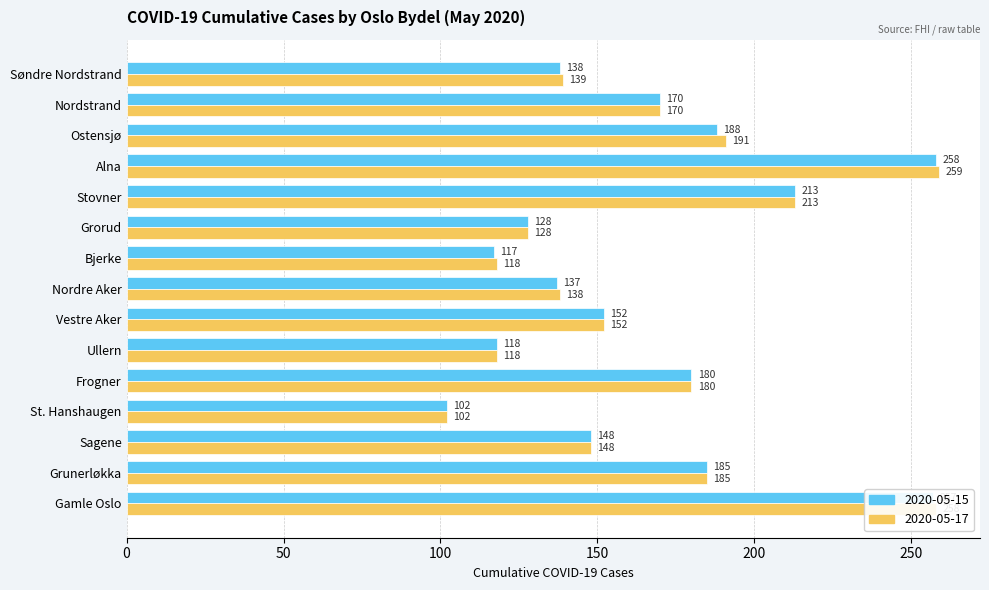

What is the average value of the 2020-05-17 series?

167